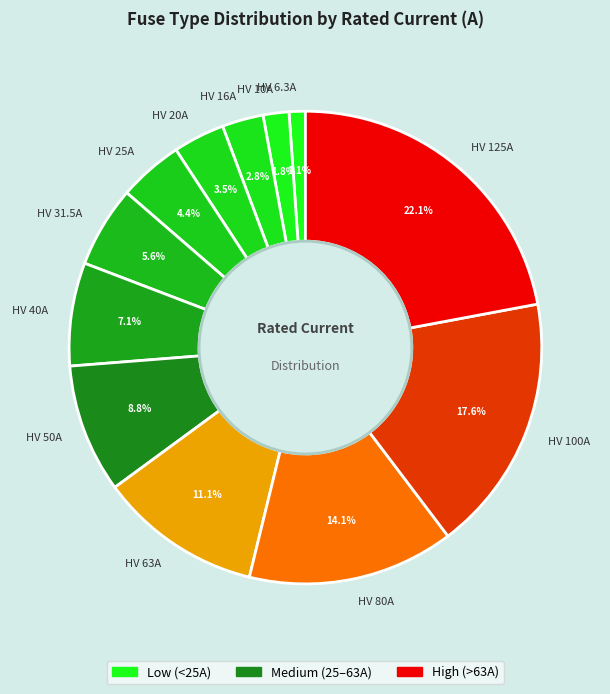

To the nearest percent, what portion does HV 10A represent?

2%